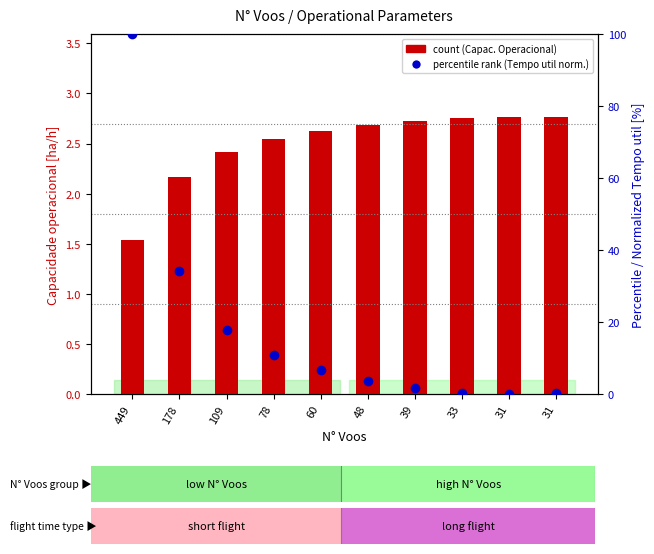

Reading left to right, transcribe all the data shown in this chart.

Capacidade operacional [ha/h]: 449=1.5	178=2.2	109=2.4	78=2.5	60=2.6	48=2.7	39=2.7	33=2.8	31=2.8	31=2.8
Tempo util [h] (normalized): 449=100.0	178=34.2	109=17.8	78=10.7	60=6.5	48=3.7	39=1.7	33=0.2	31=0.0	31=0.2